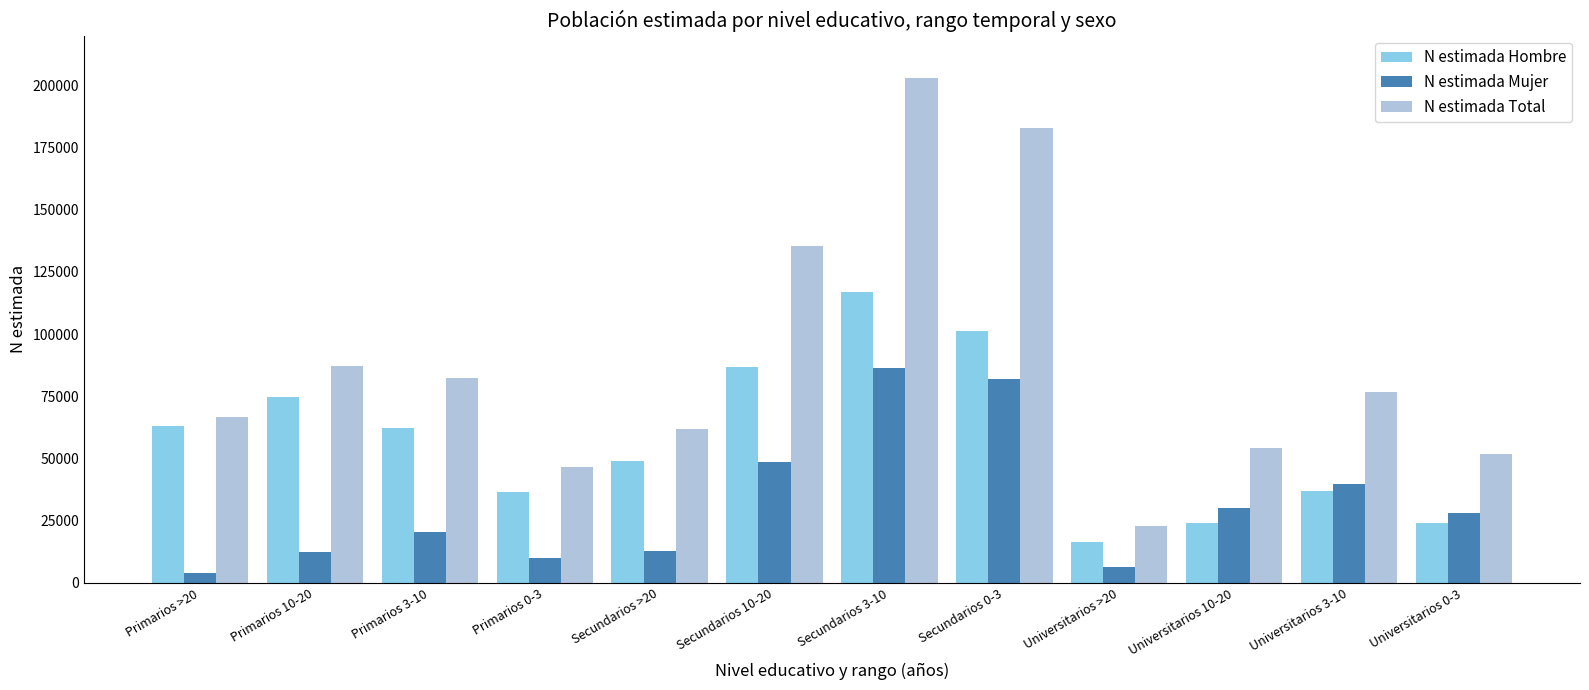

What is the spread (max minus min) of values at Secundarios 10-20?

86580